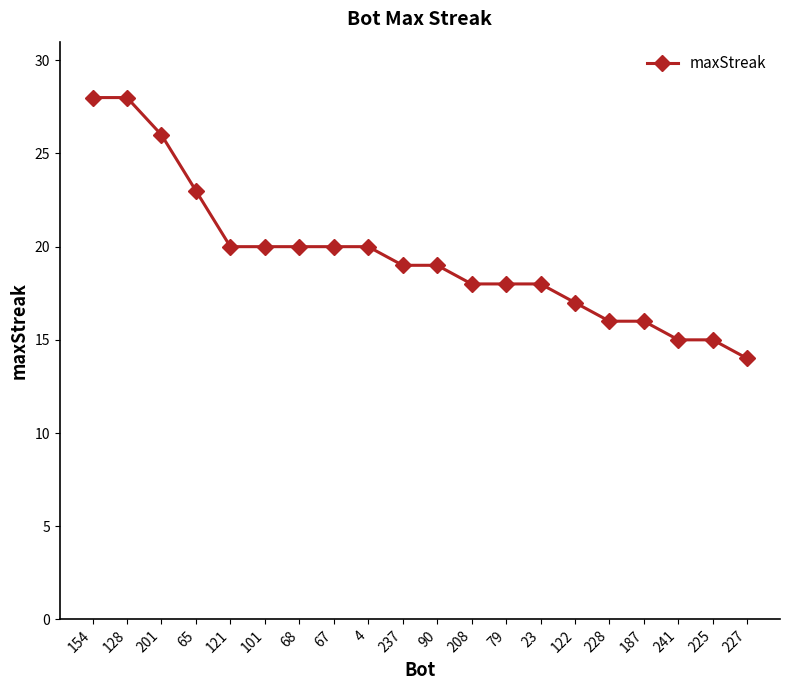

True or false: the data shows 8 at 241.

False